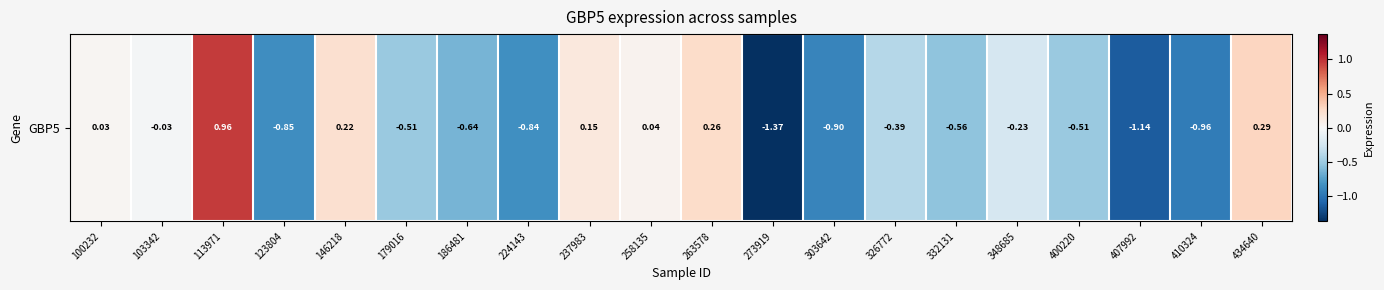

Where does the data first go above 0?

100232